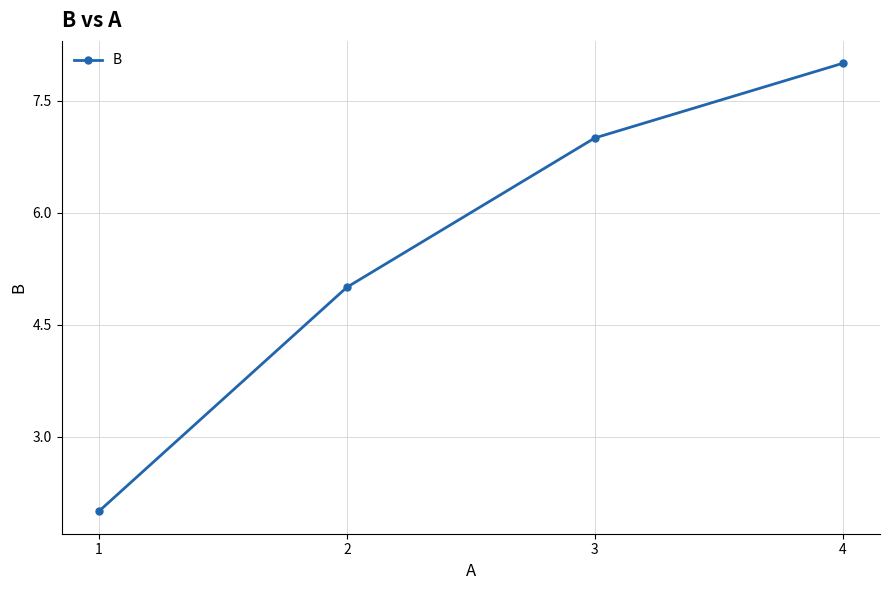

At which label is the value closest to 5?

2